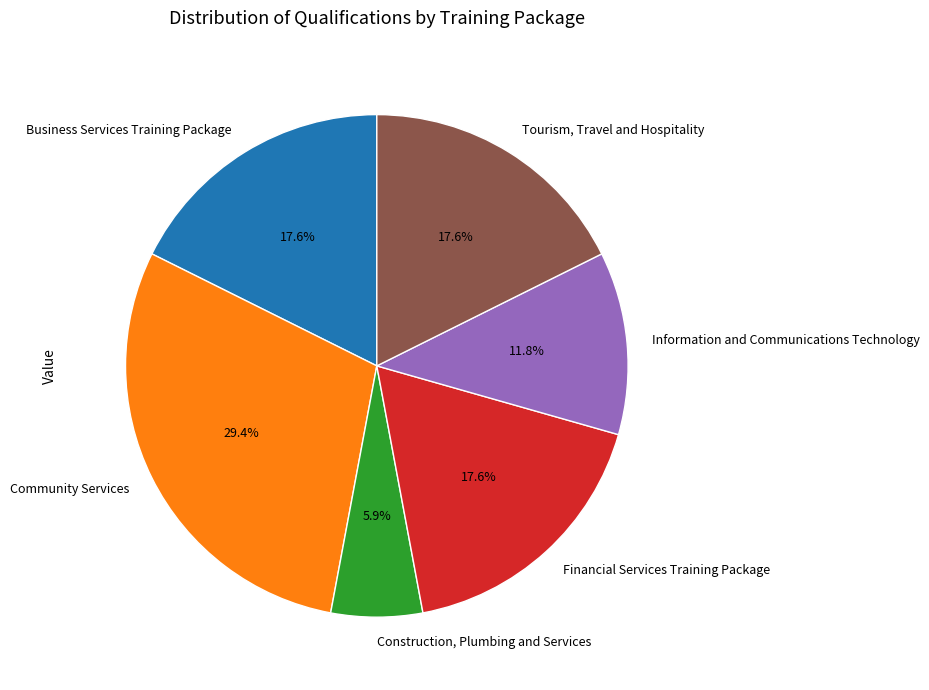

How much of the chart is everything except Business Services Training Package?

82.4%